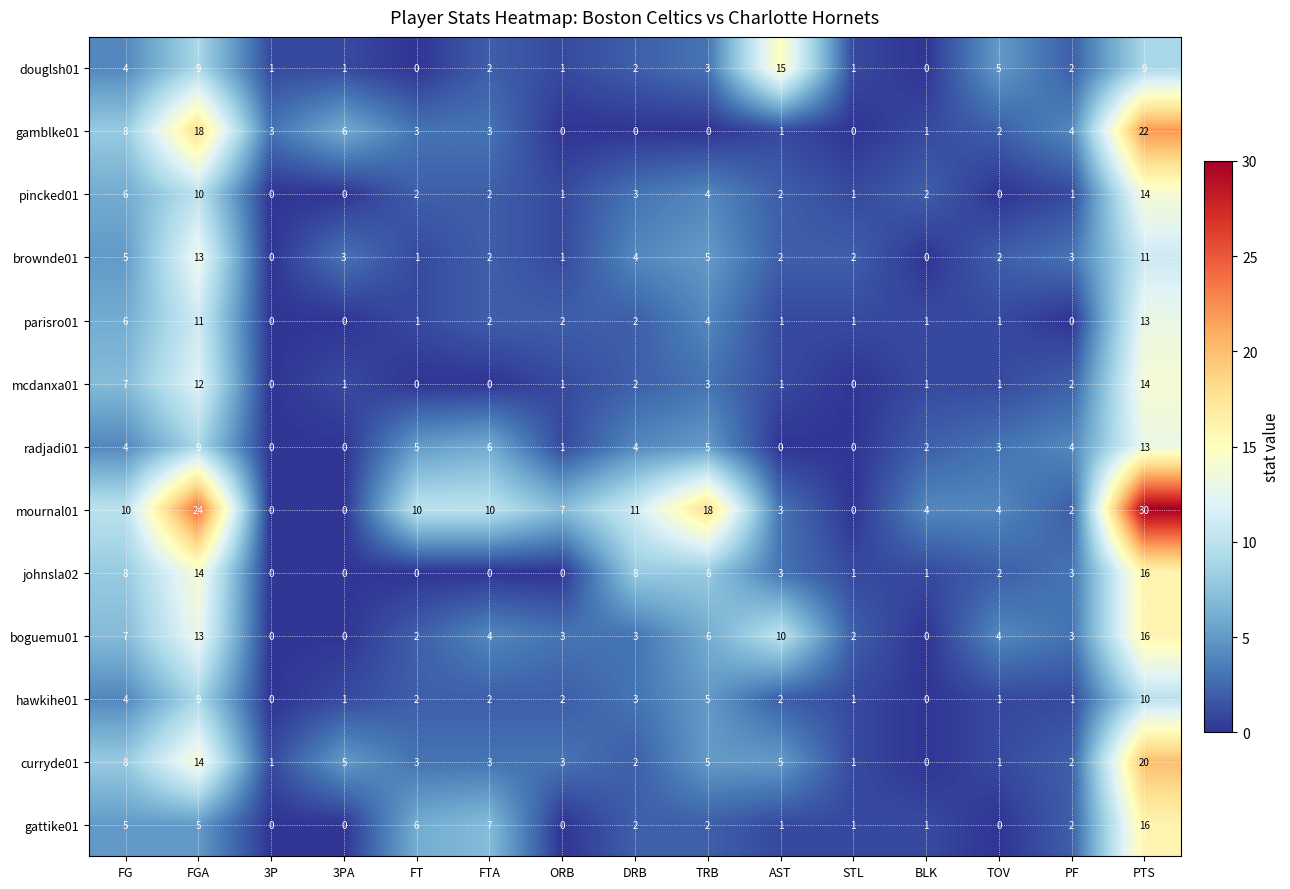

Which series has the largest total across all categories?

mournal01